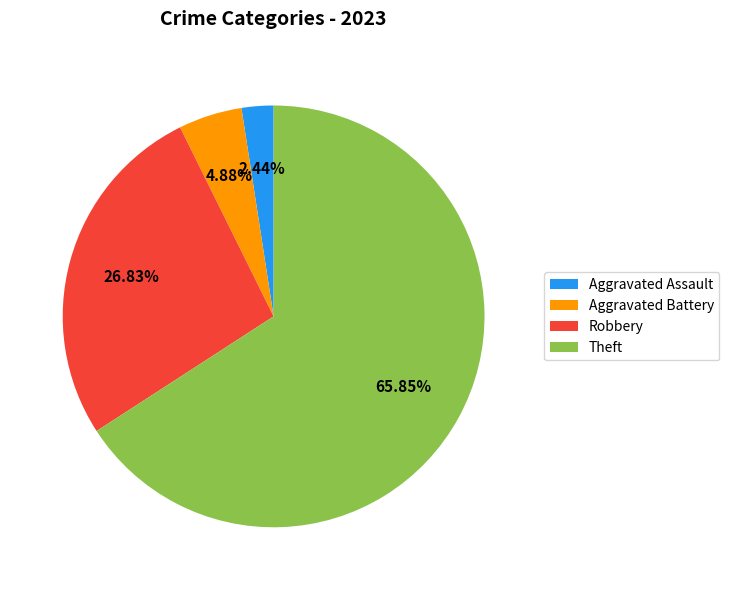

Is the sum of Robbery and Aggravated Assault greater than half?

No